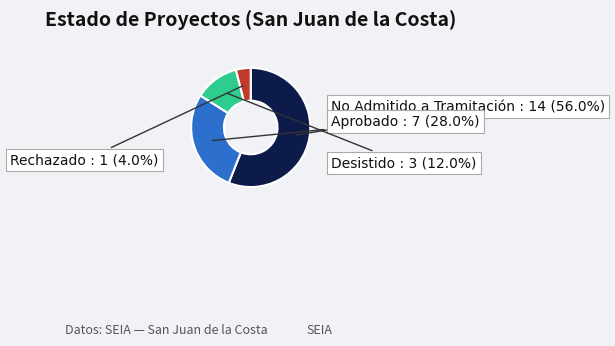

What portion of the pie excludes No Admitido a Tramitación?

44.0%